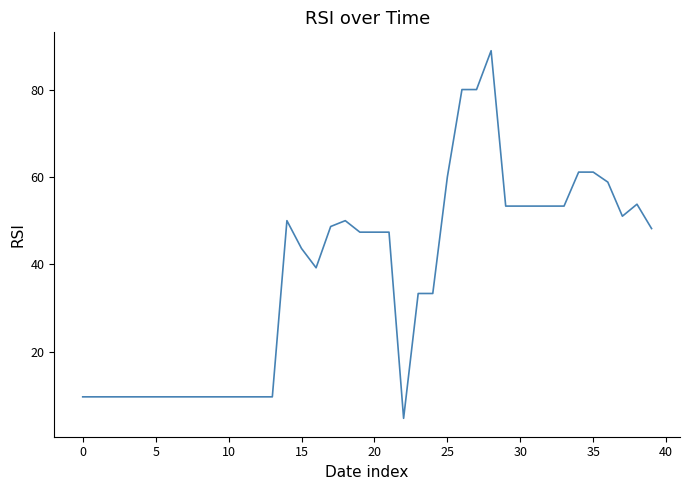

What is the smallest value displayed?

4.8